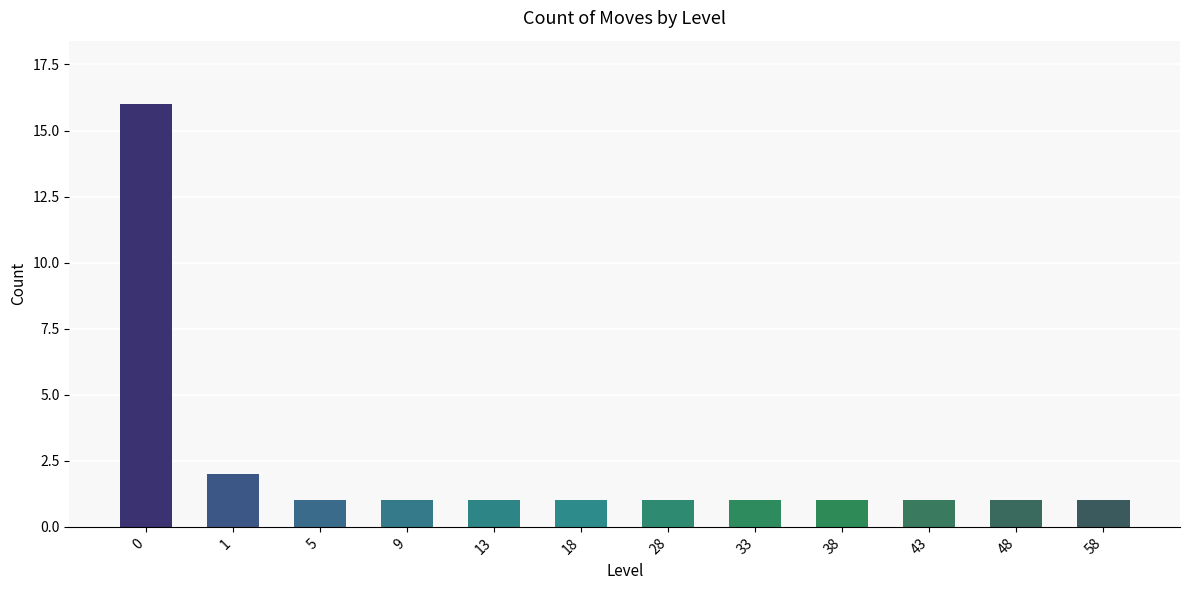

Where is the data nearest to the value 8?

1